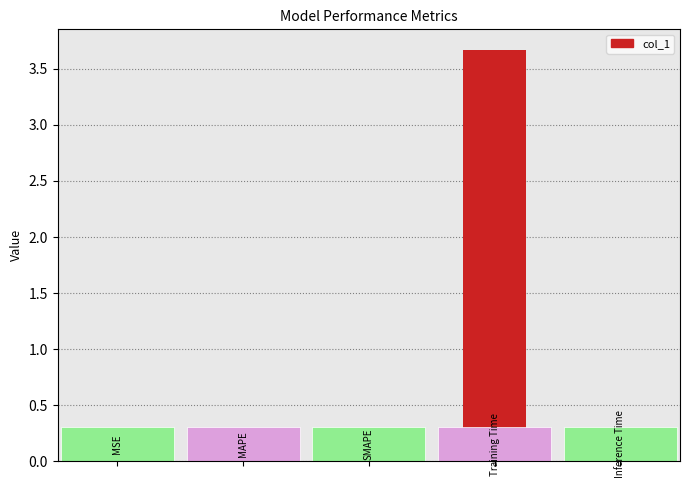

What is the sum of all values?

4.2